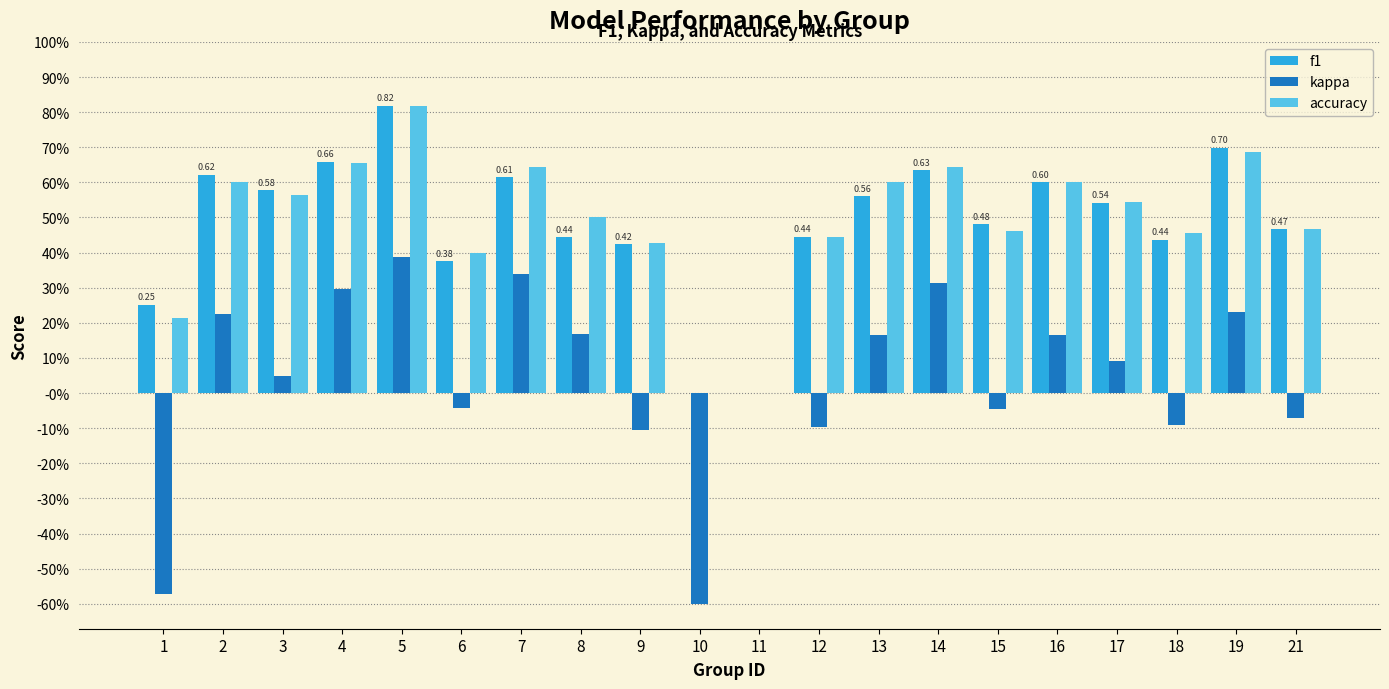

Which label corresponds to the largest value in the chart?

5